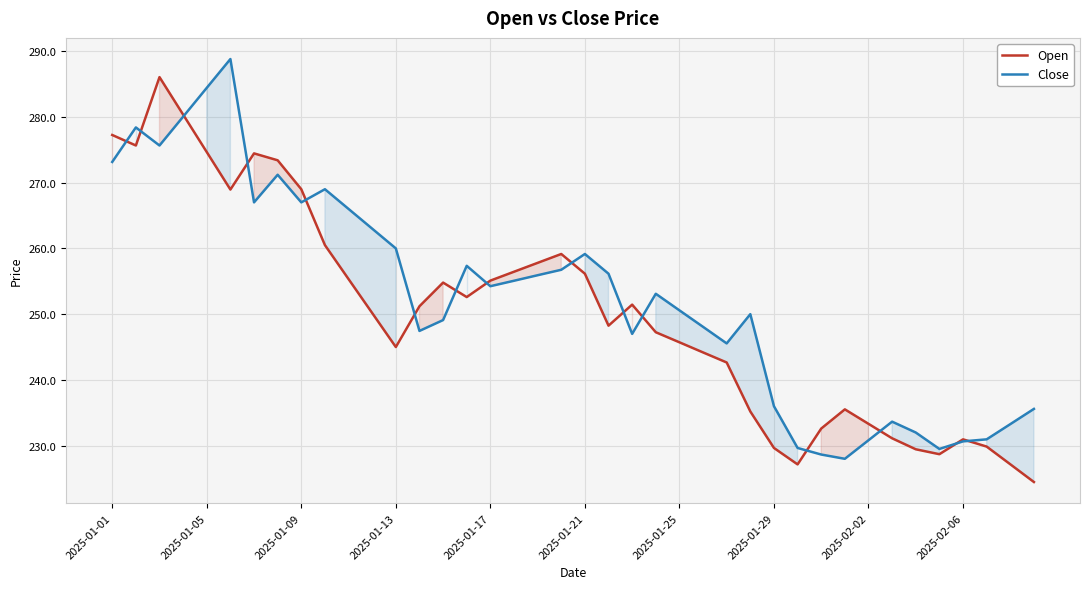

In Close, how many points are lower than both neighbors (excluding endpoints)?

9